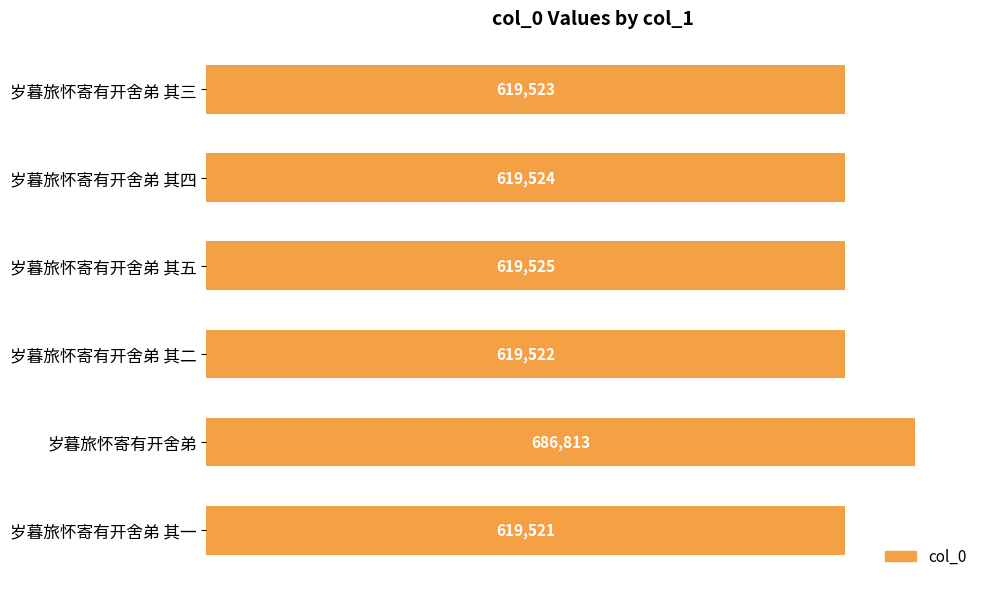

What value does the data have at 岁暮旅怀寄有开舍弟 其五?

619525